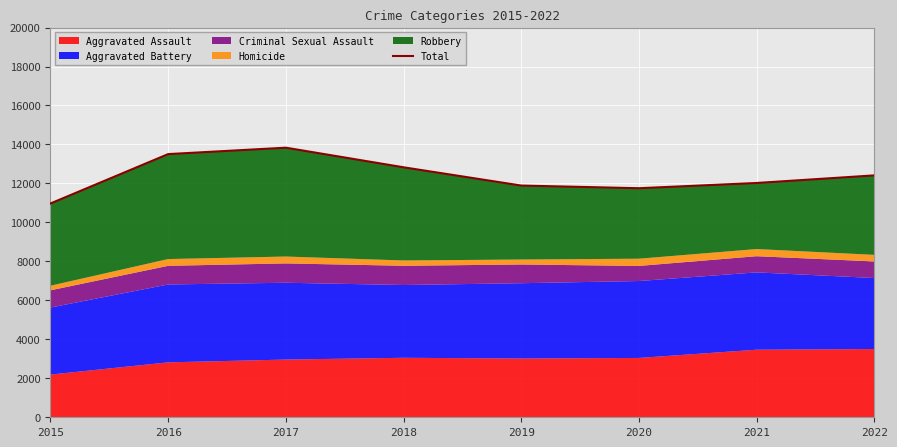

Where is the first local maximum?

2017